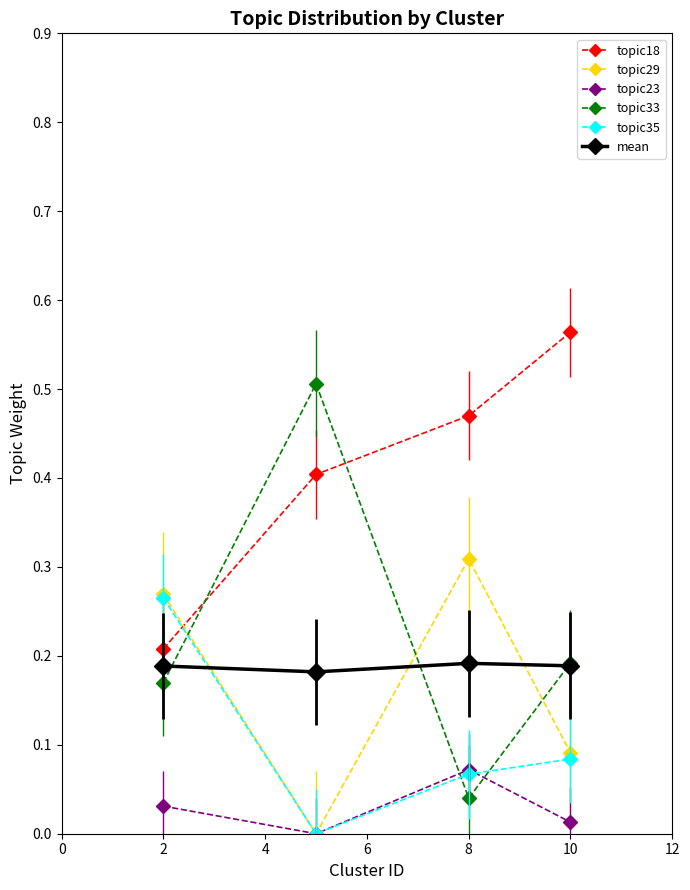

Which series has the largest range (max minus min)?

topic33